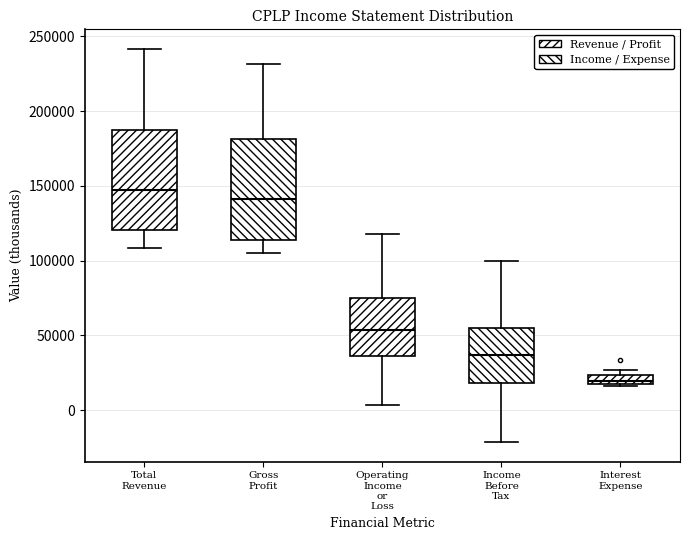

Where is the upper edge of the box for Operating Income or Loss on the y-axis? The values are not printed on the chart, so give them approximately, as read against the axis.

75000